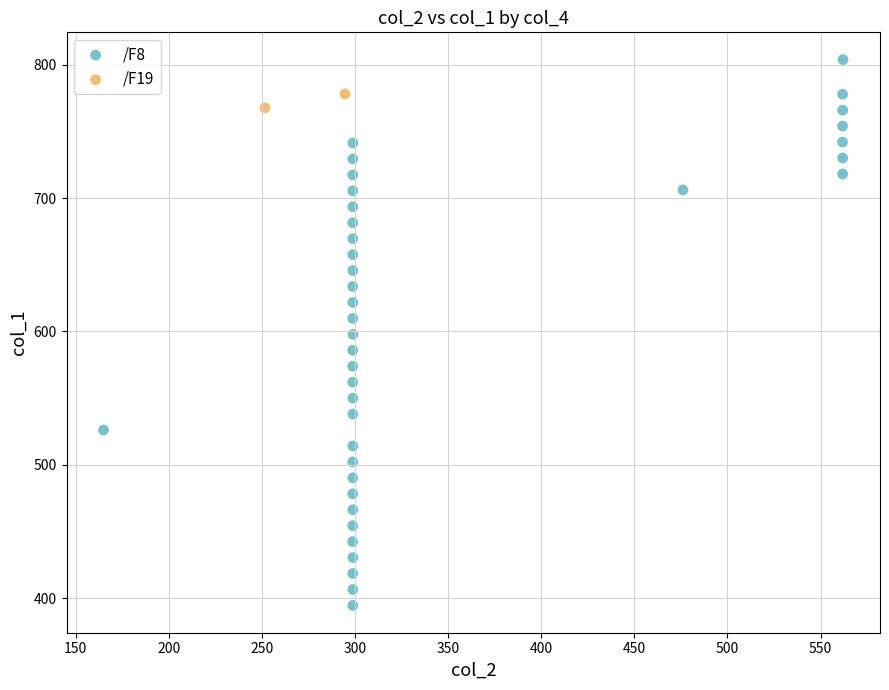

What are all the series names shown in the legend?

/F8, /F19